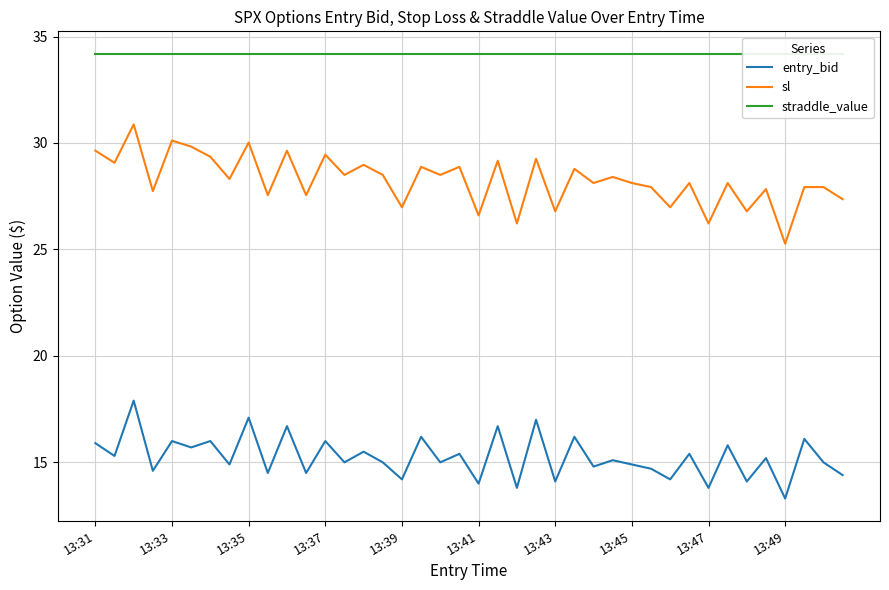

How many values in the entry_bid series are below 15?

16